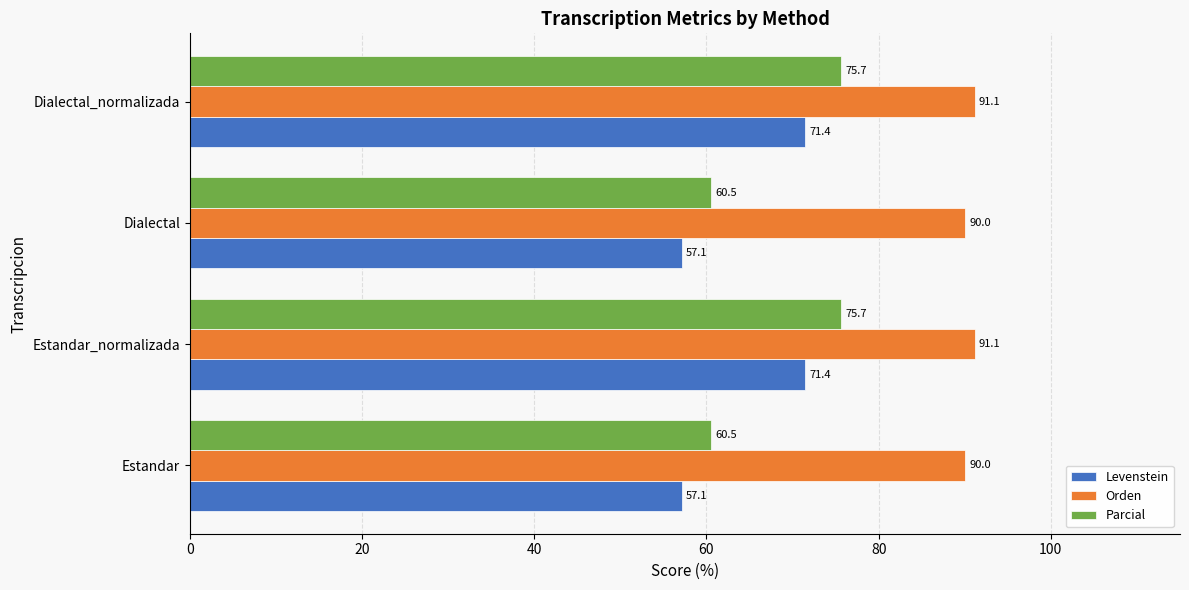

What is the difference between the second highest and second lowest values in the Parcial series?

15.1